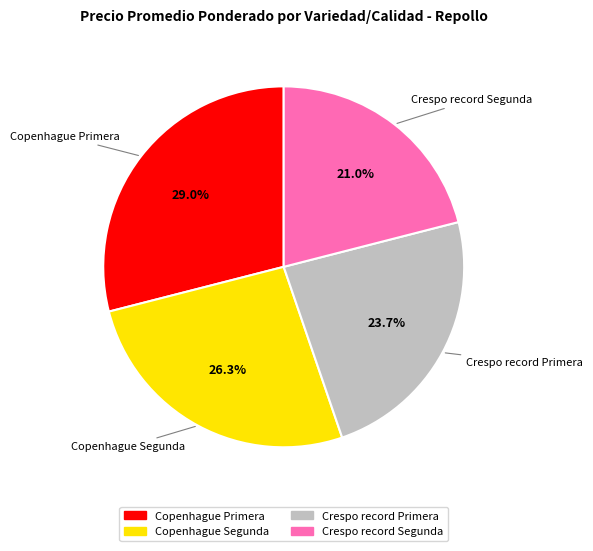

Which slice is the largest?

Copenhague Primera